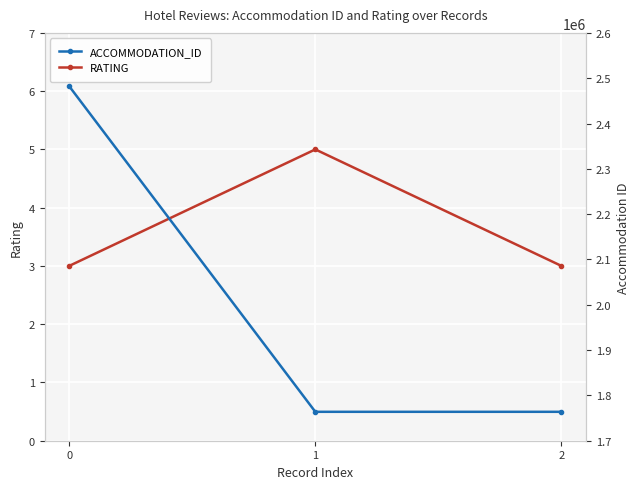

List the labels in order of RATING value, largest first.

1, 0, 2